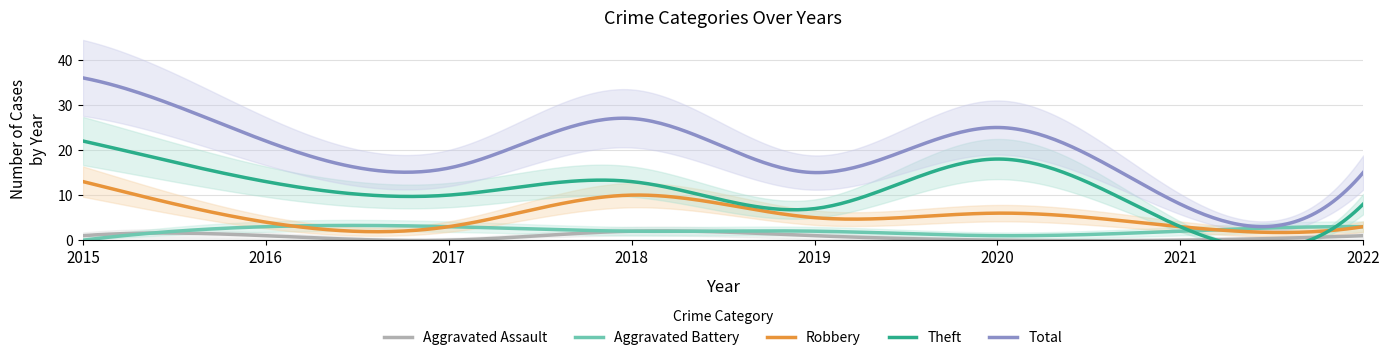

What is the value of the Total point at the 6th from the left?

25